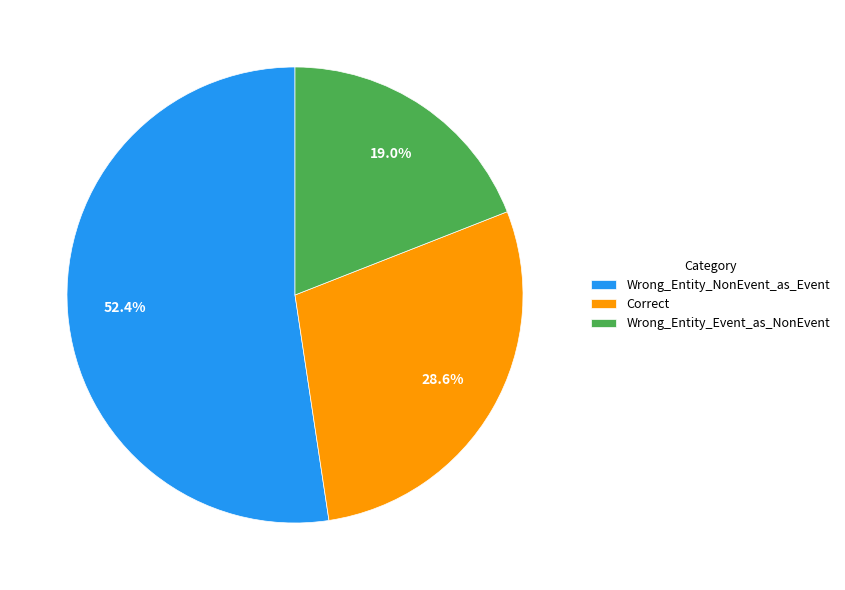

To the nearest percent, what is the average slice percentage?

33%